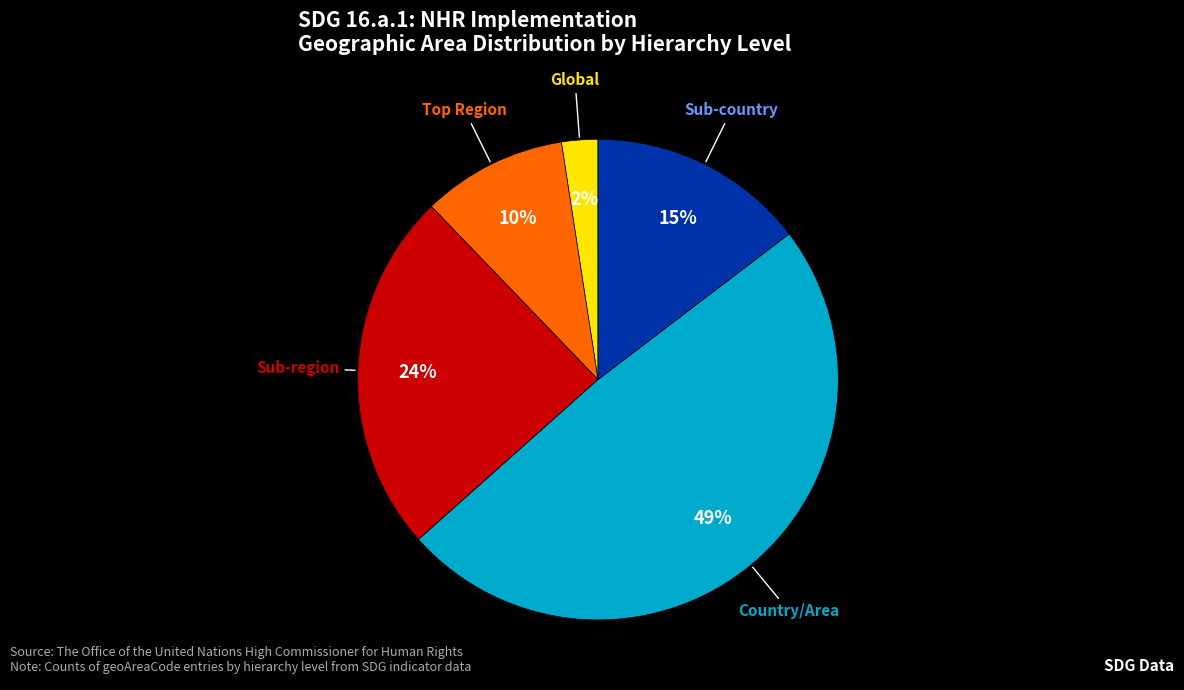

Which category has the smallest portion of the pie?

Global